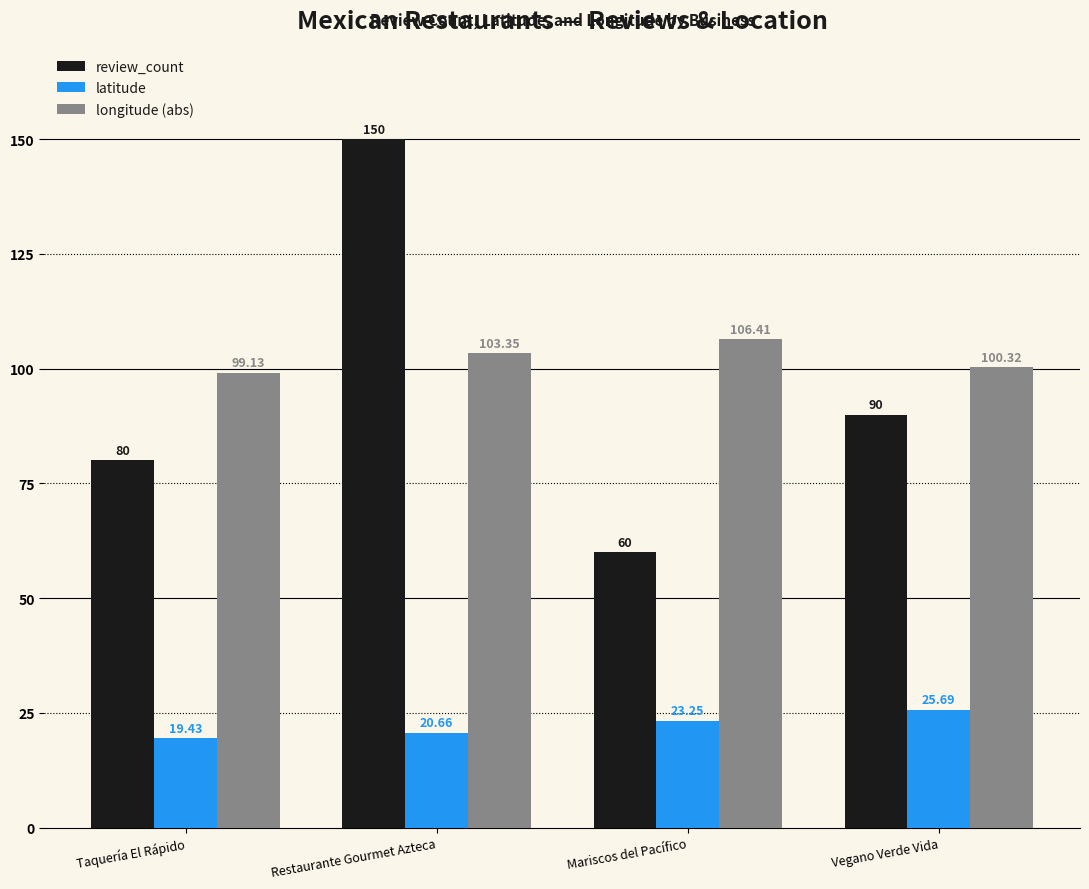

Which label corresponds to the largest value in the chart?

Restaurante Gourmet Azteca